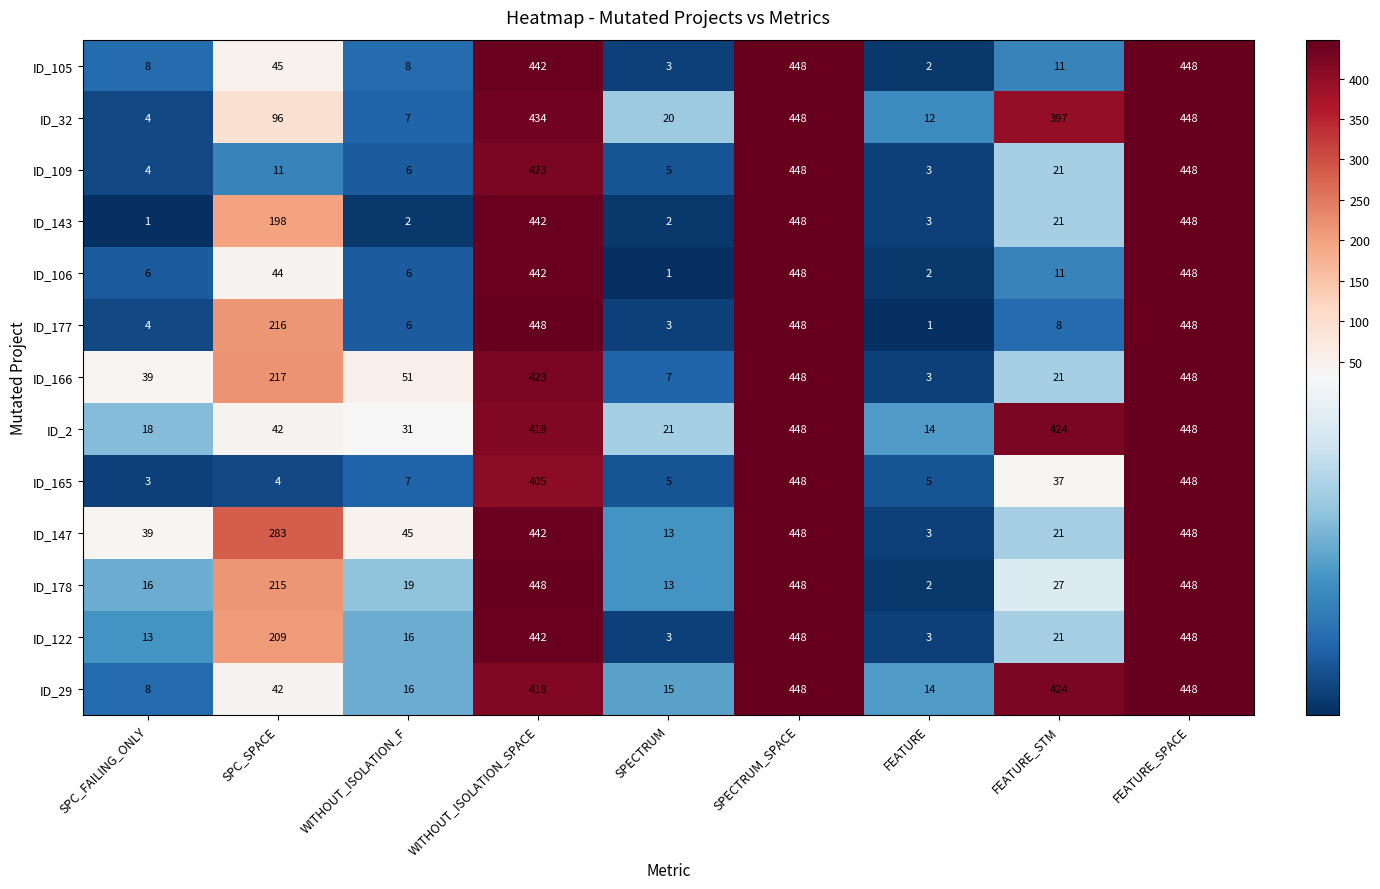

What is the minimum value for ID_122?

3